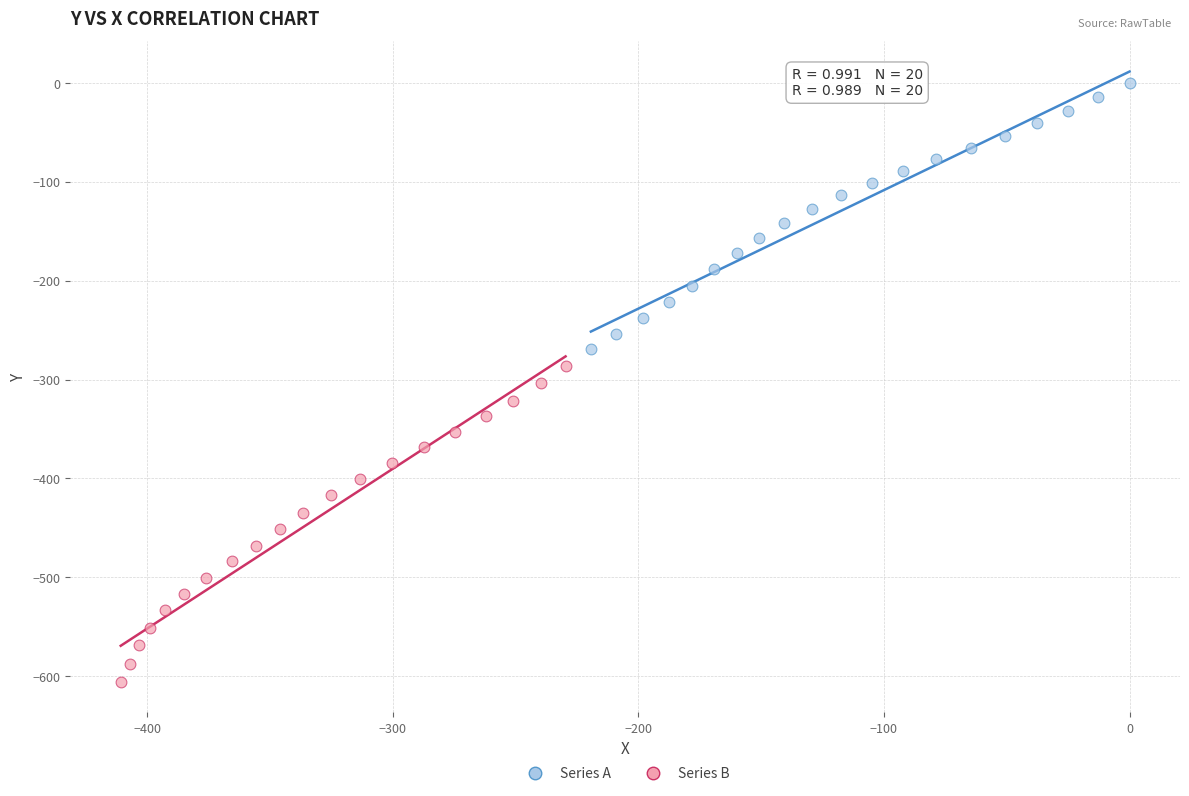

Which series contains the lowest Y value?

Series B